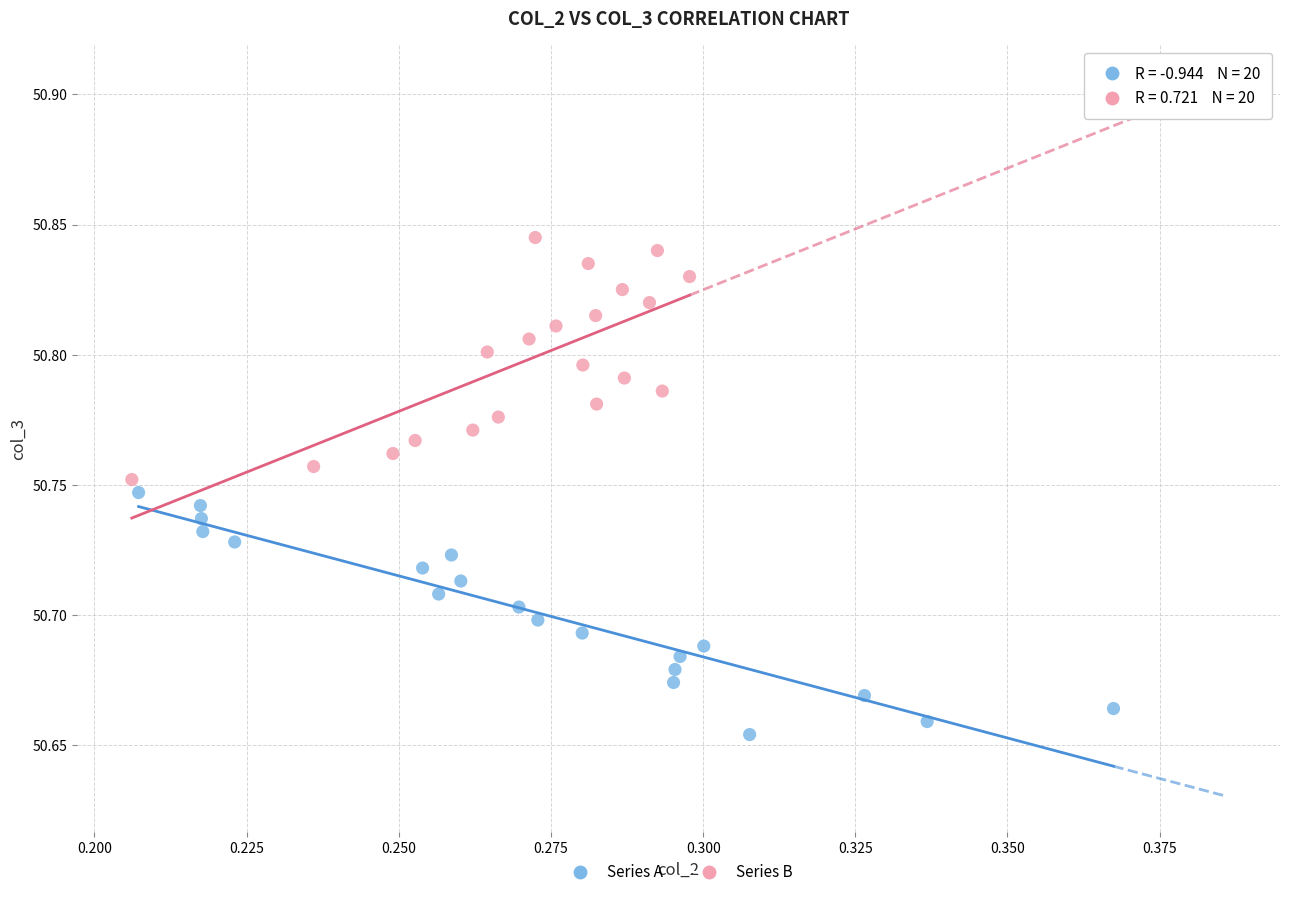

Which series reaches the minimum Y coordinate?

Series A